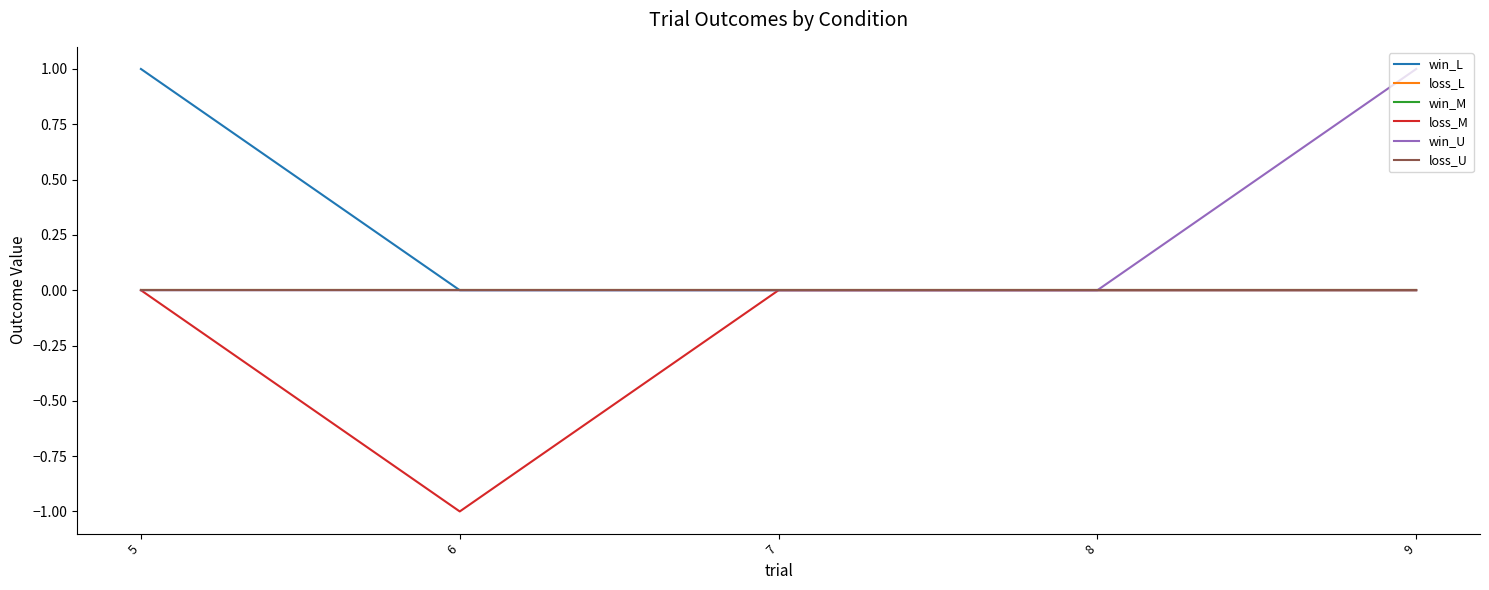

Reading left to right, list all the values displayed in this chart.

win_L: 5=1	6=0	7=0	8=0	9=0
loss_L: 5=0	6=0	7=0	8=0	9=0
win_M: 5=0	6=0	7=0	8=0	9=0
loss_M: 5=0	6=-1	7=0	8=0	9=0
win_U: 5=0	6=0	7=0	8=0	9=1
loss_U: 5=0	6=0	7=0	8=0	9=0